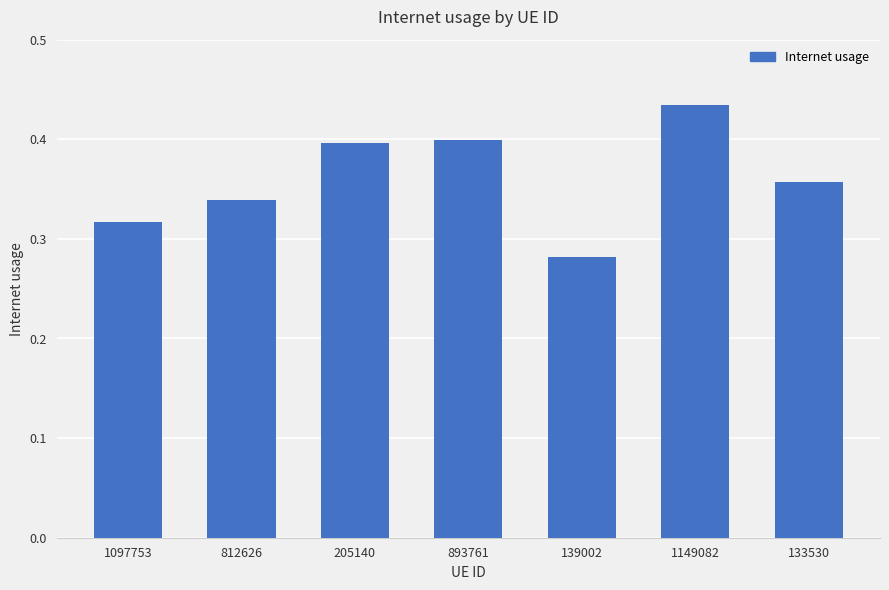

Are the bars grouped side by side (vs. stacked)?

No